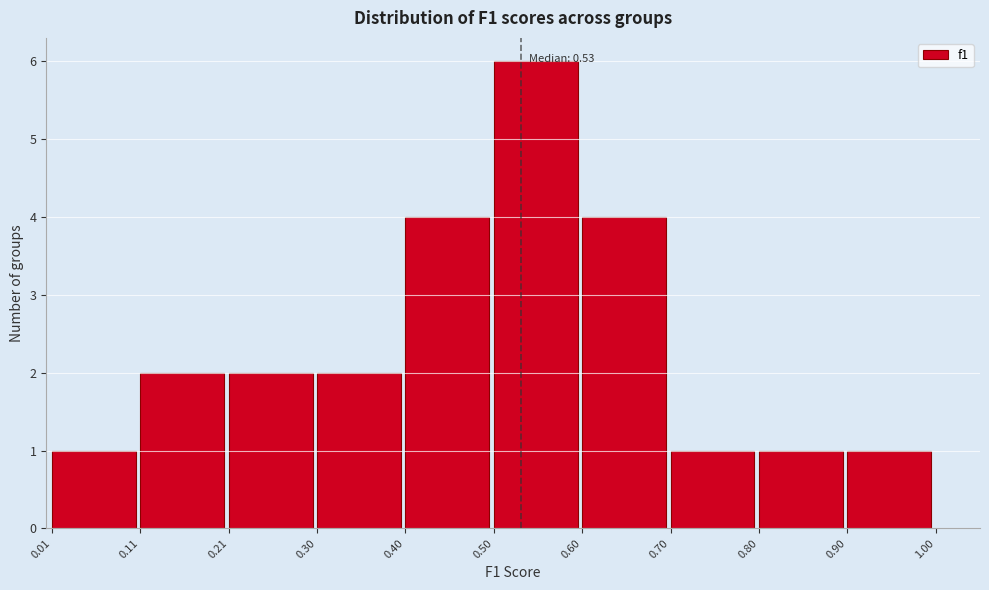

Which range on the x-axis has the tallest bar?

0.50 to 0.60